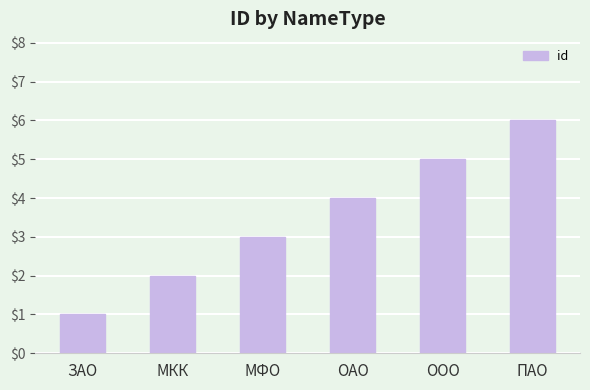

List the labels in order of value, smallest first.

ЗАО, МКК, МФО, ОАО, ООО, ПАО